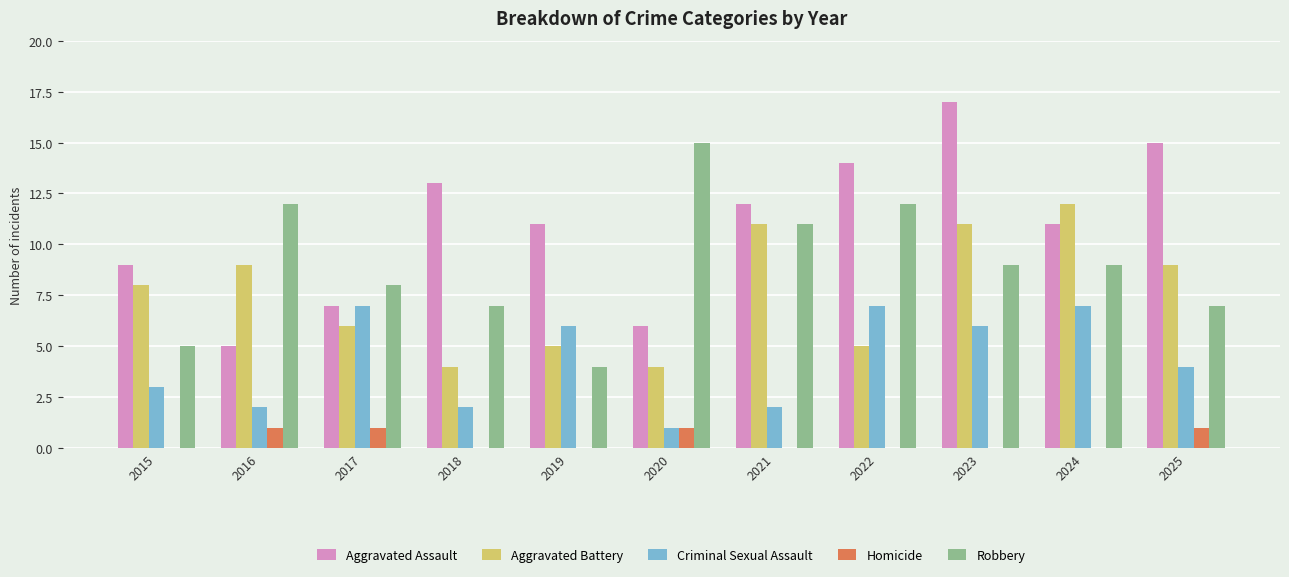

Count the number of data series in this chart.

5